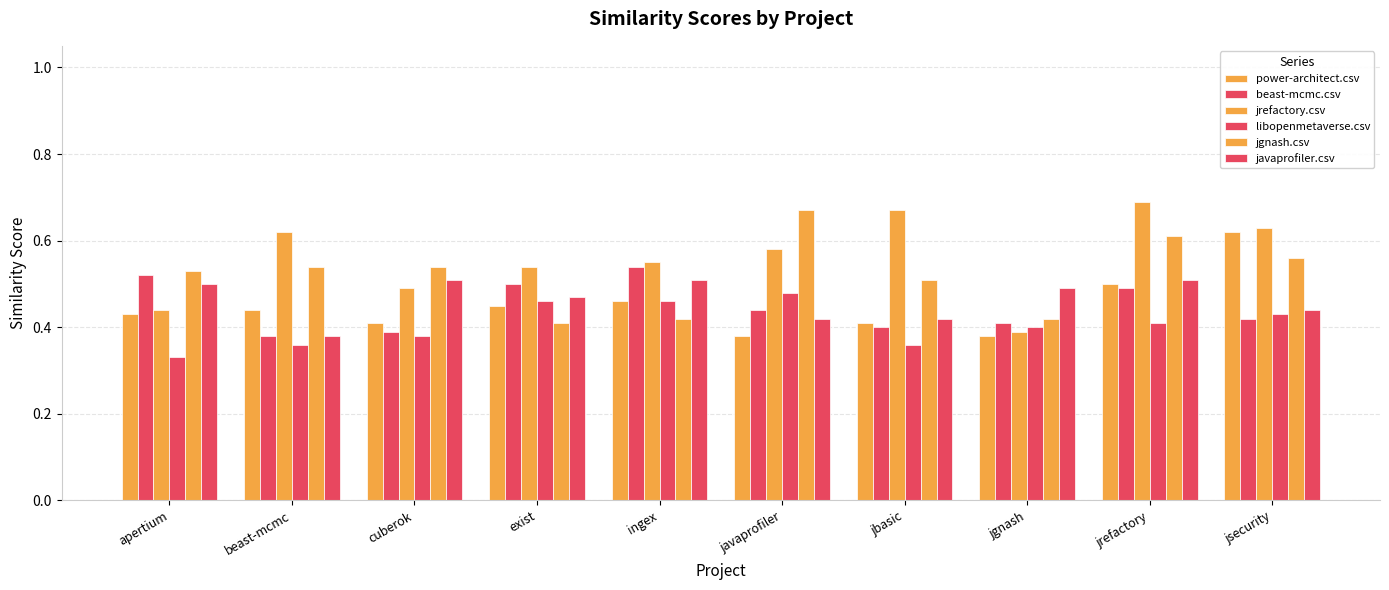

What position from the left is jrefactory?

9